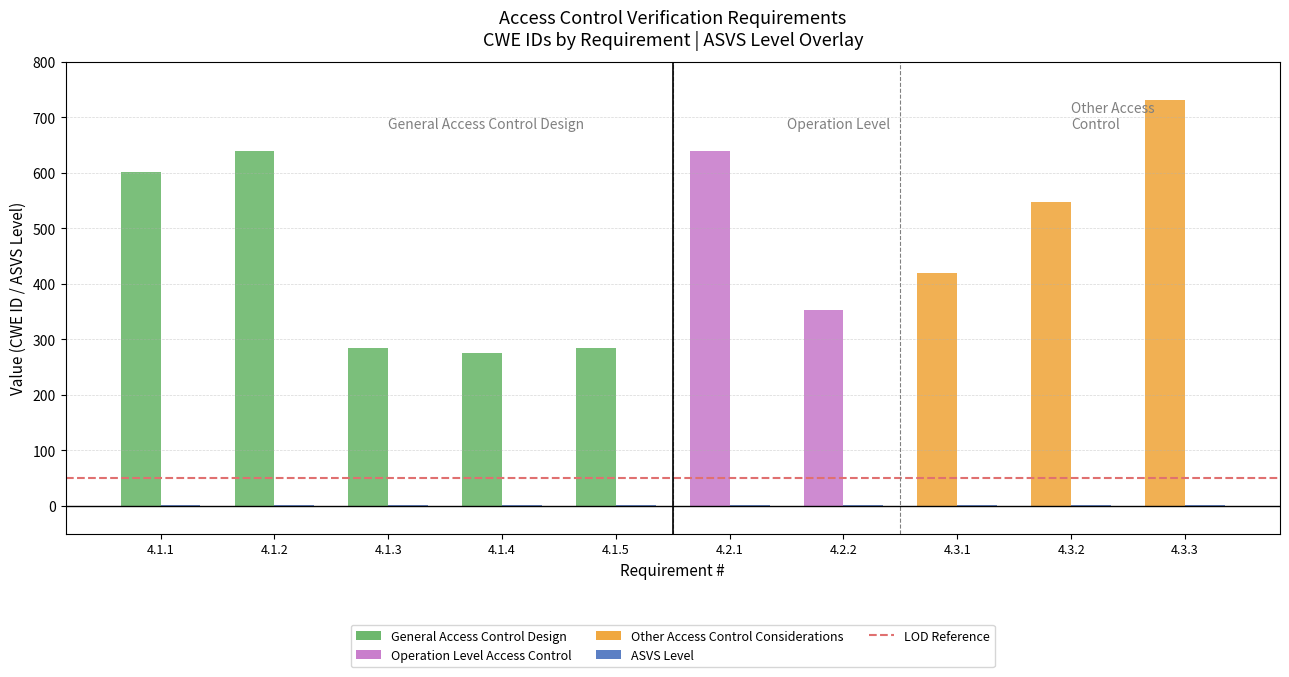

What is the greatest value displayed?

732